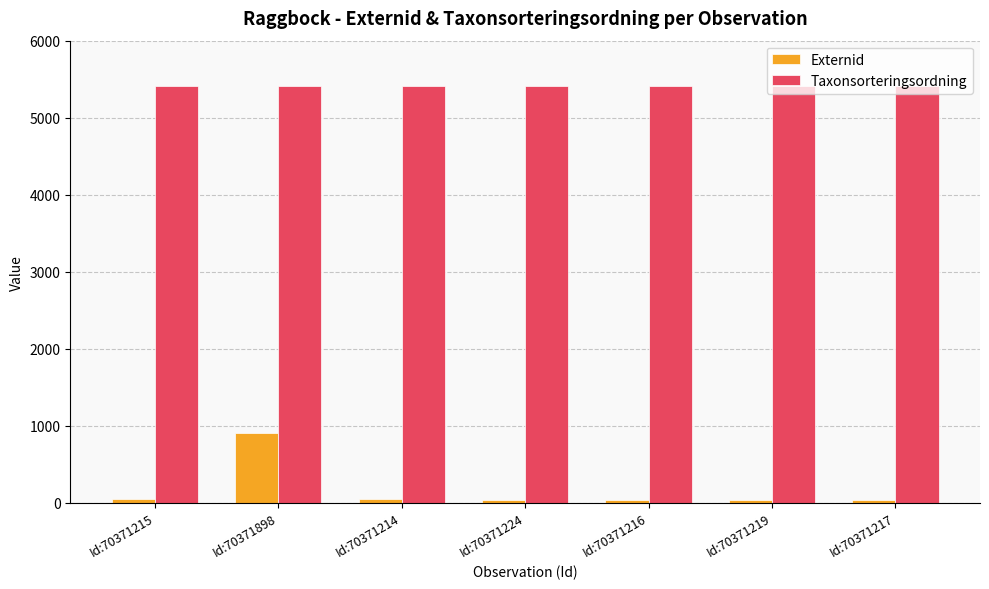

Rank the series by their maximum value, from highest to lowest.

Taxonsorteringsordning, Externid